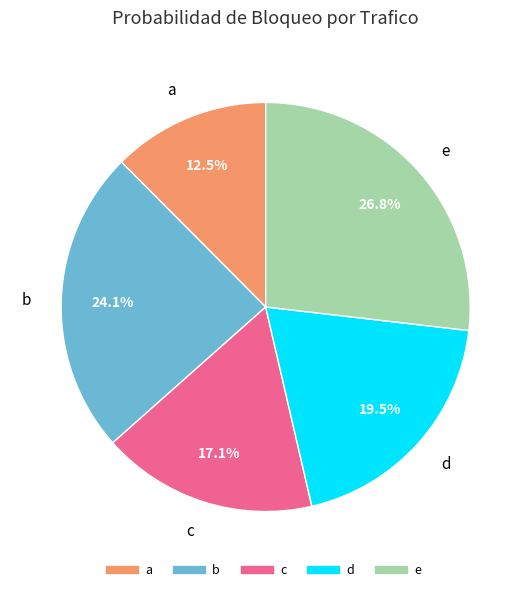

Which slice is the smallest?

a